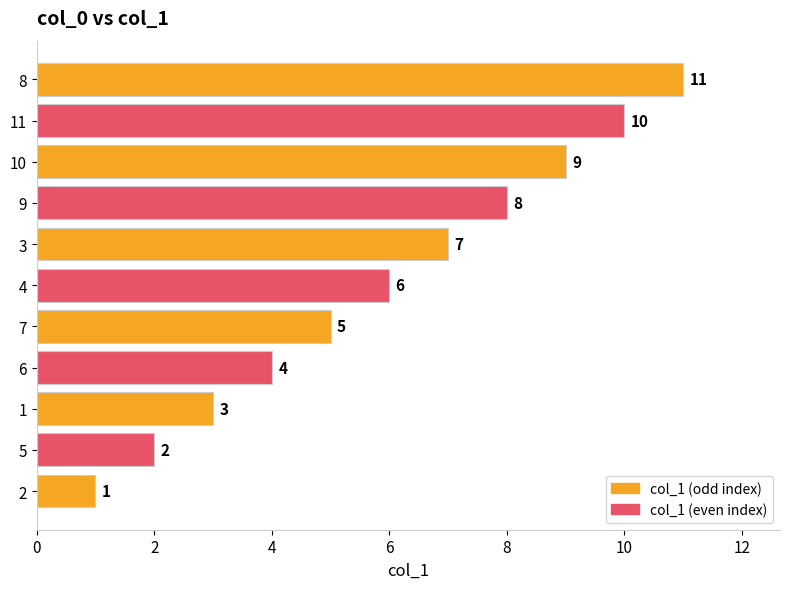

The chart shows a value of 9 at 4. True or false?

False